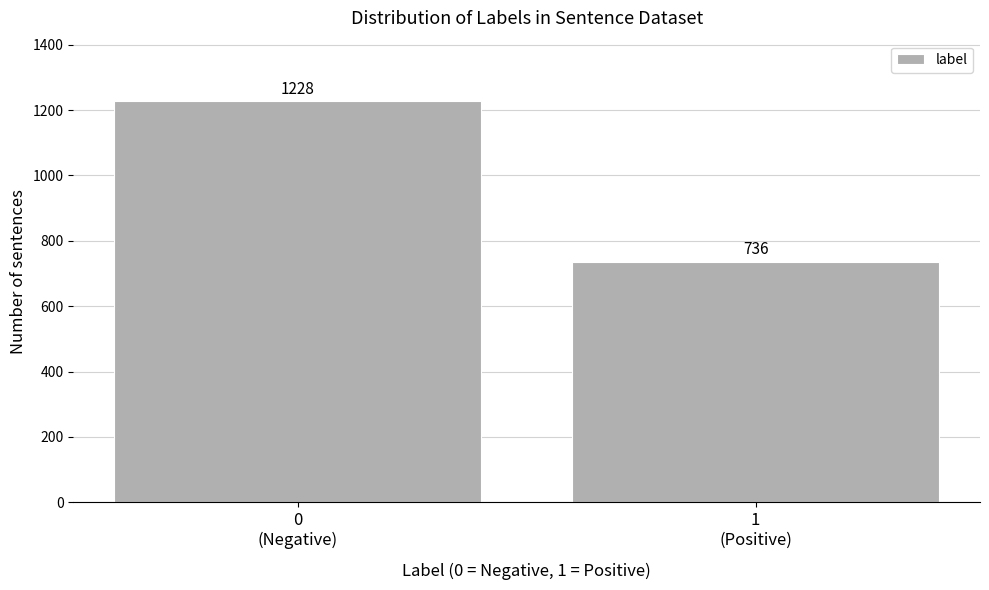

Reading left to right, extract all data points from this chart.

1228	736